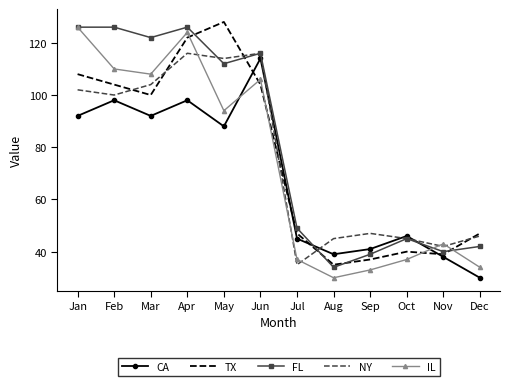

At which category does IL reach its first local peak?

Apr